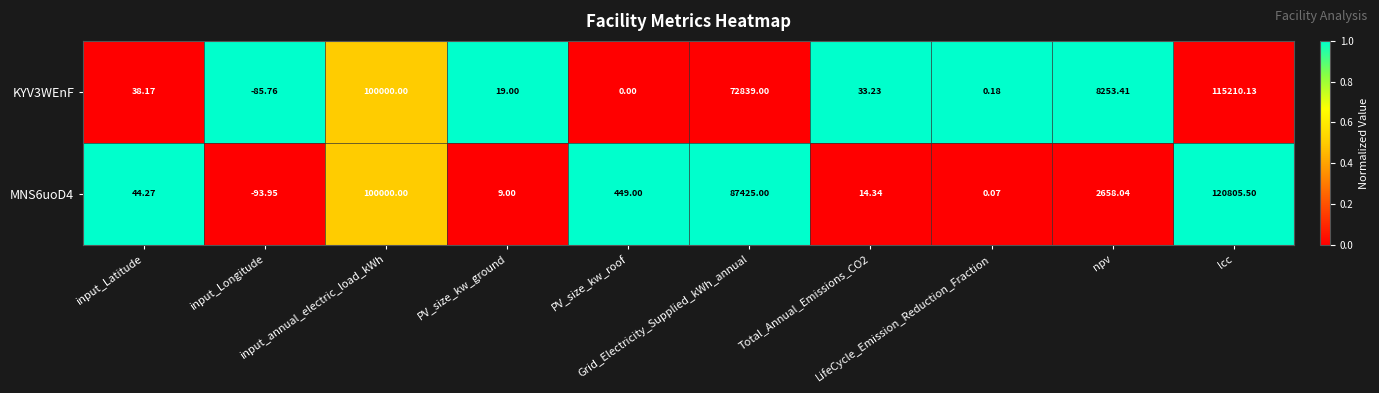

How many values in MNS6uoD4 are above zero?

9